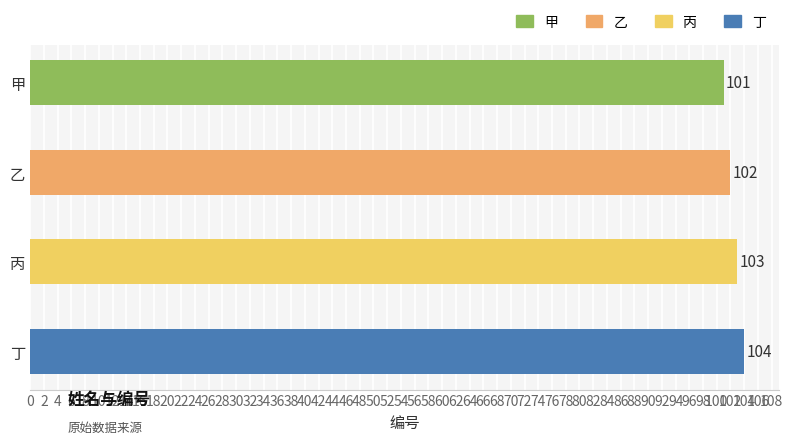

How many bars are there in total?

4